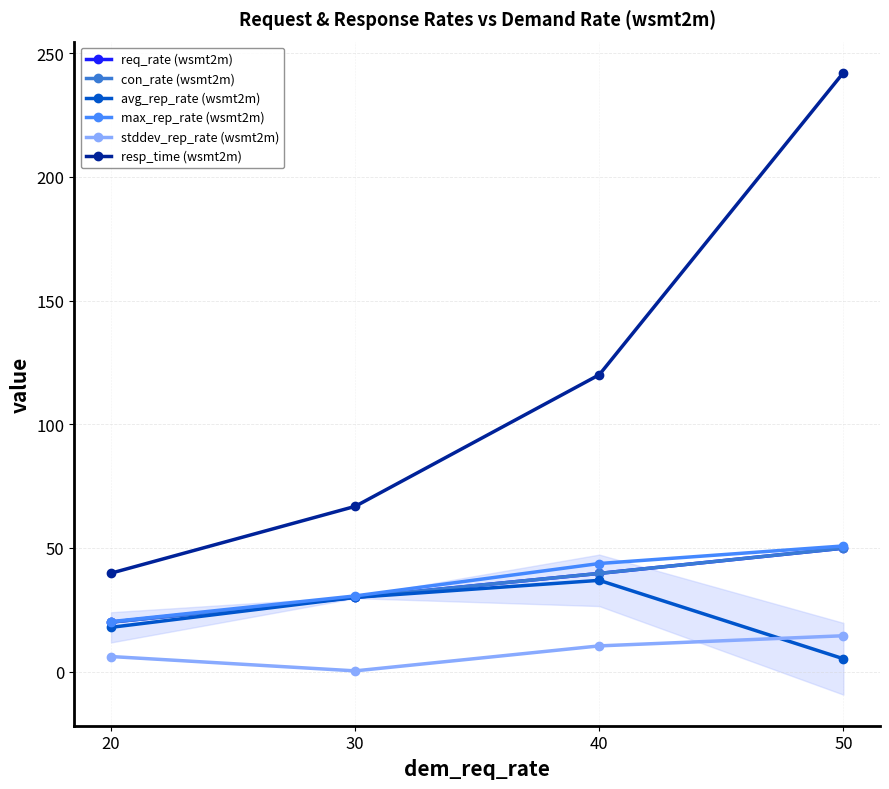

The max_rep_rate (wsmt2m) series shows 50.8 at 50. True or false?

True